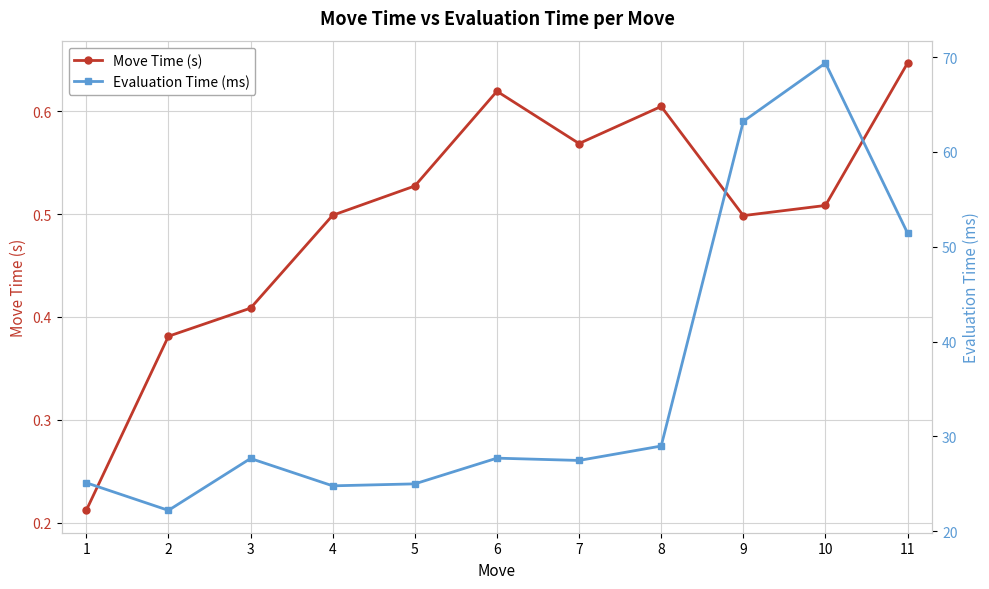

How many interior local valleys does the Evaluation Time (ms) series have?

3